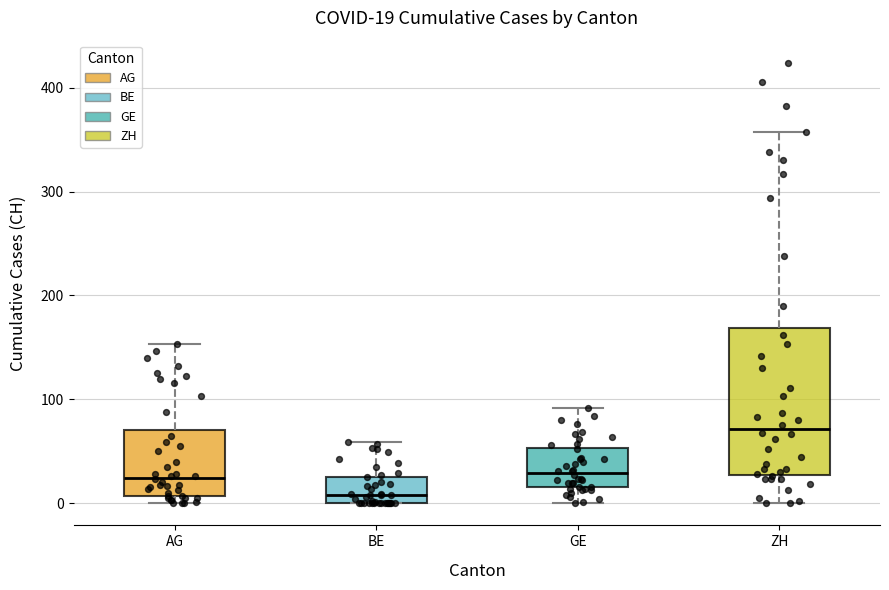

Which box's median line is the highest?

ZH